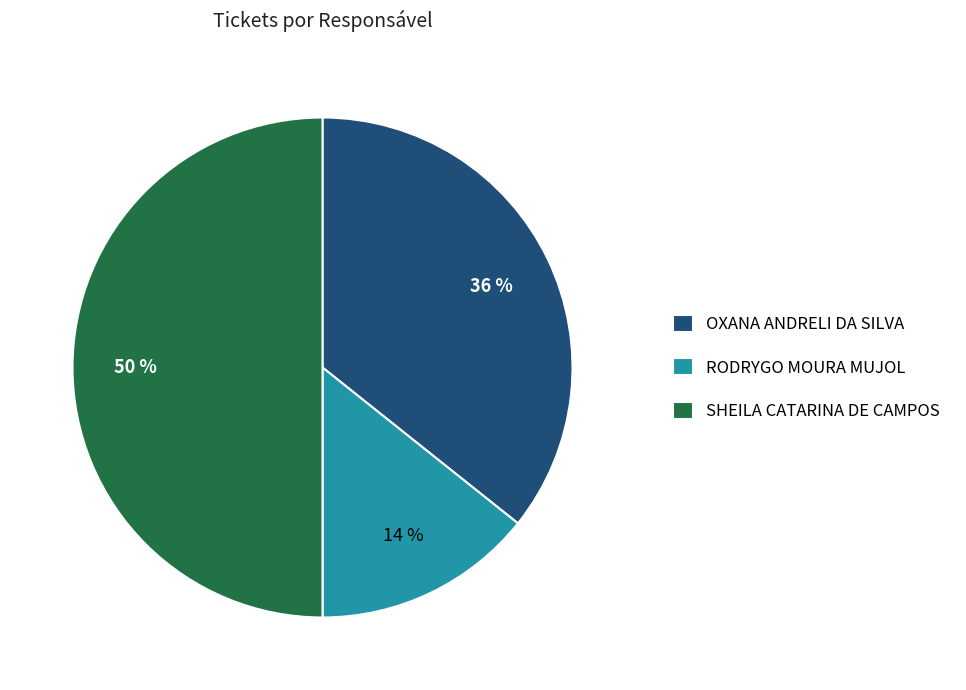

Count the number of slices in the pie.

3